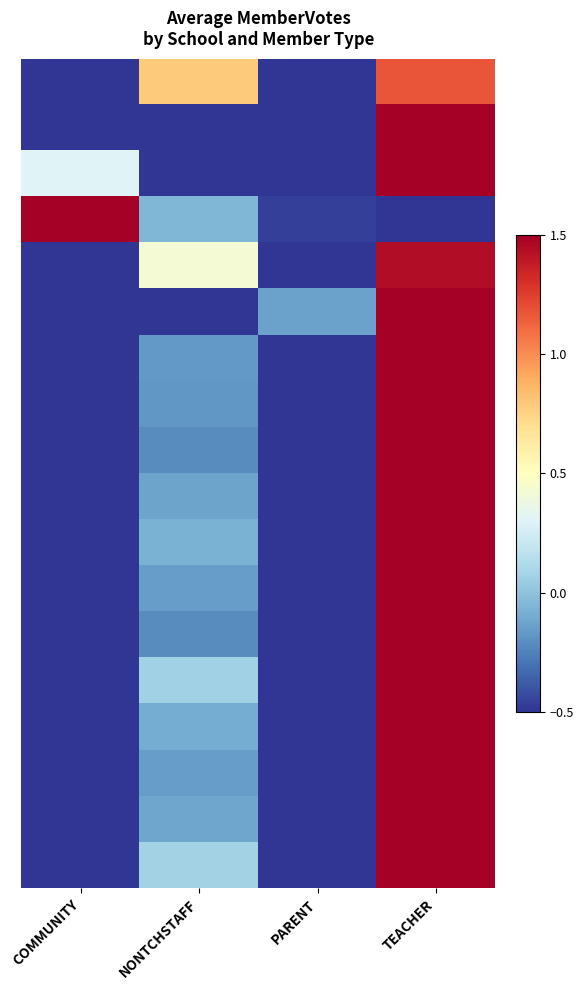

What is the total value across all series at TEACHER?

26.3